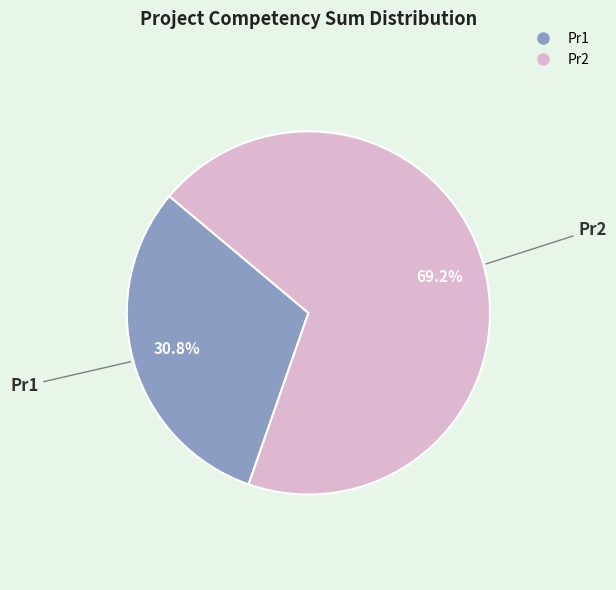

Which slice is the largest?

Pr2